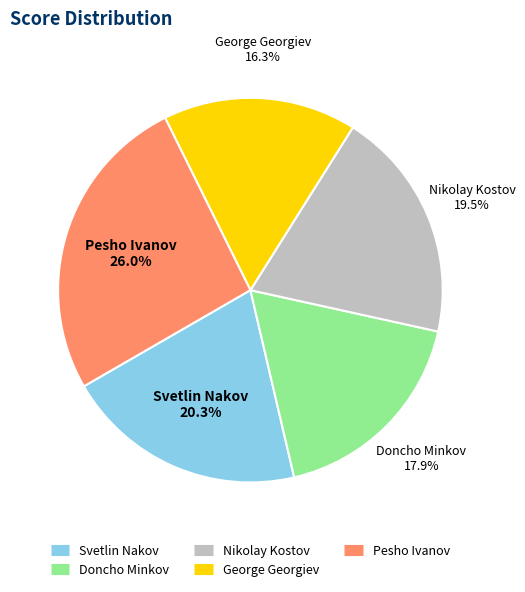

True or false: Pesho Ivanov accounts for 37% of the total.

False